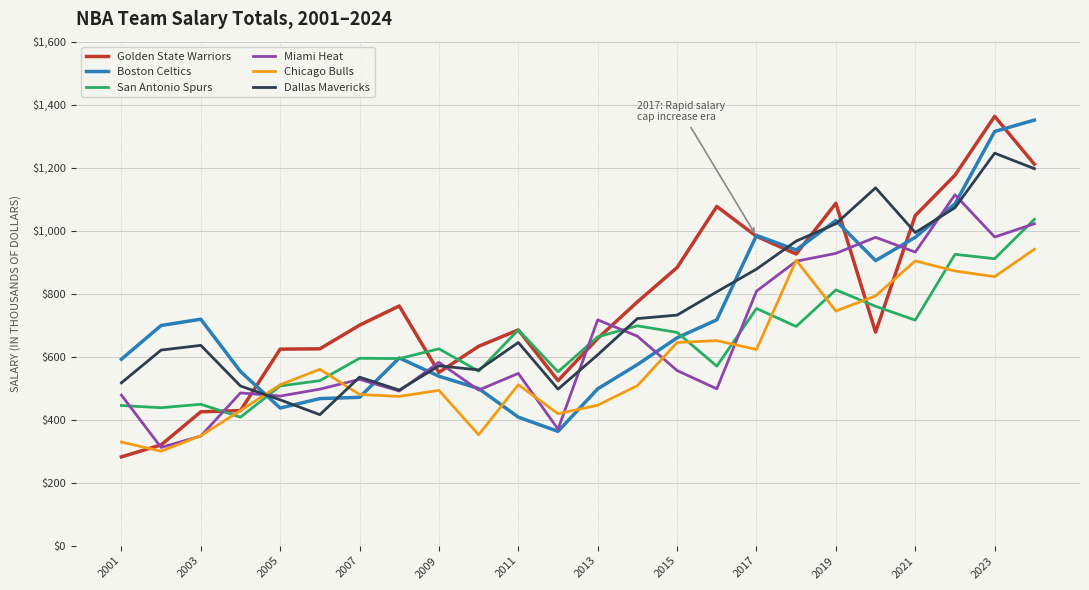

Count the number of data series in this chart.

6